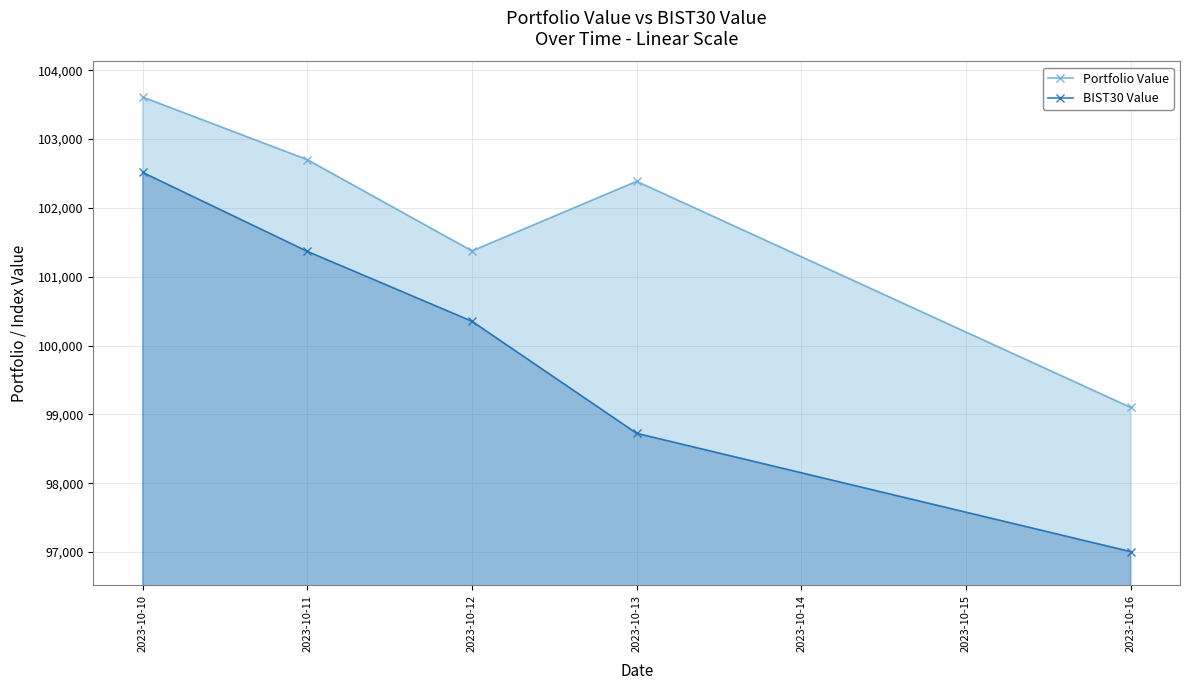

True or false: BIST30 Value and Portfolio Value cross at least once.

False